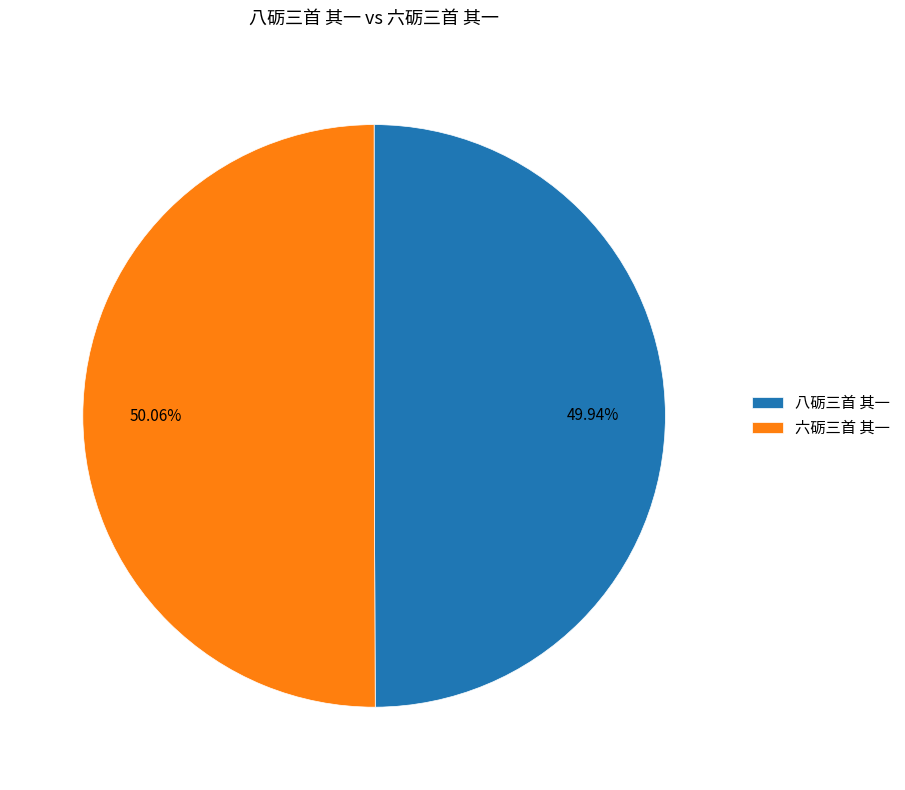

Combined, do 六砺三首 其一 and 八砺三首 其一 account for over 50%?

Yes